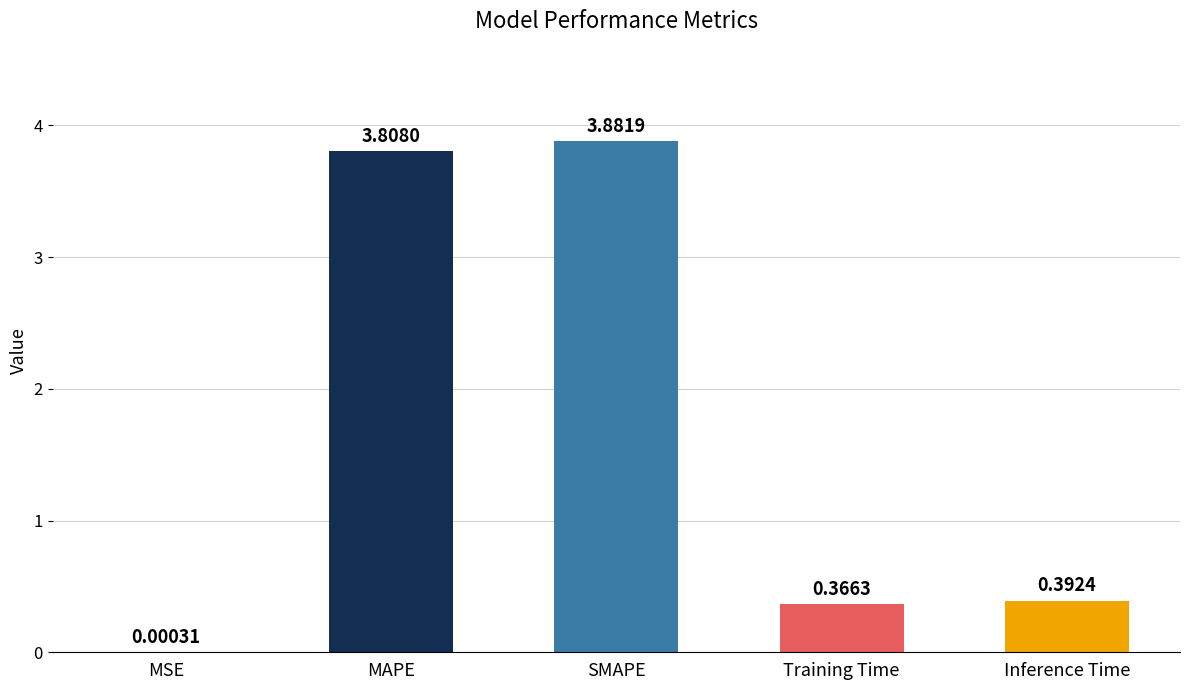

At which label is the value closest to 1?

Inference Time